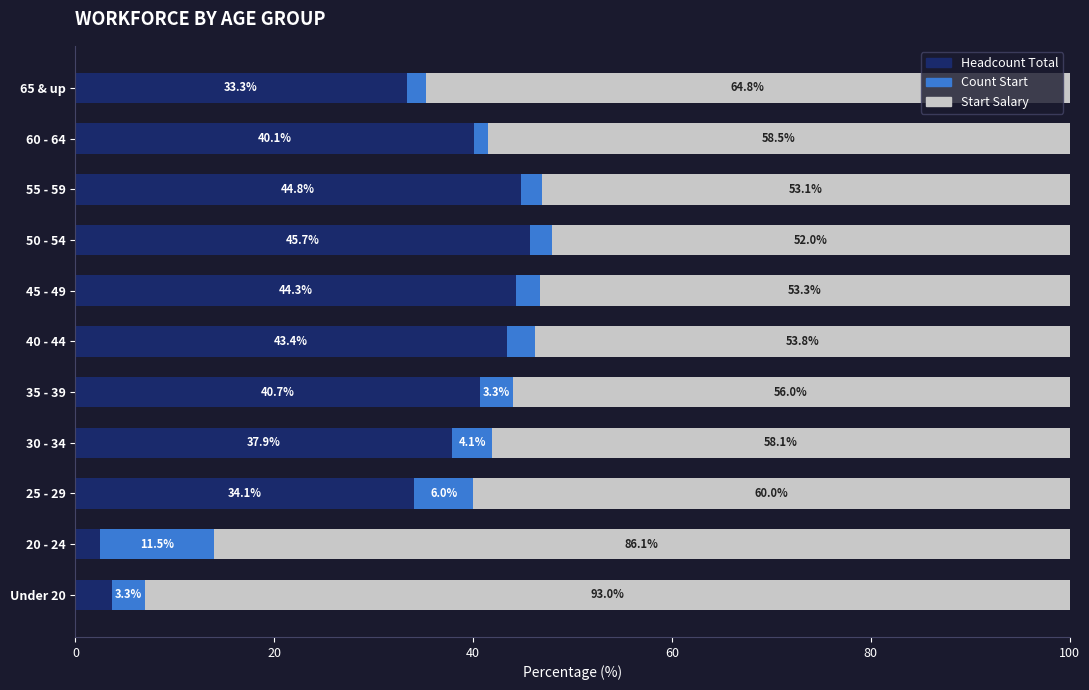

Which category has the highest value in the Headcount Total series?

50 - 54